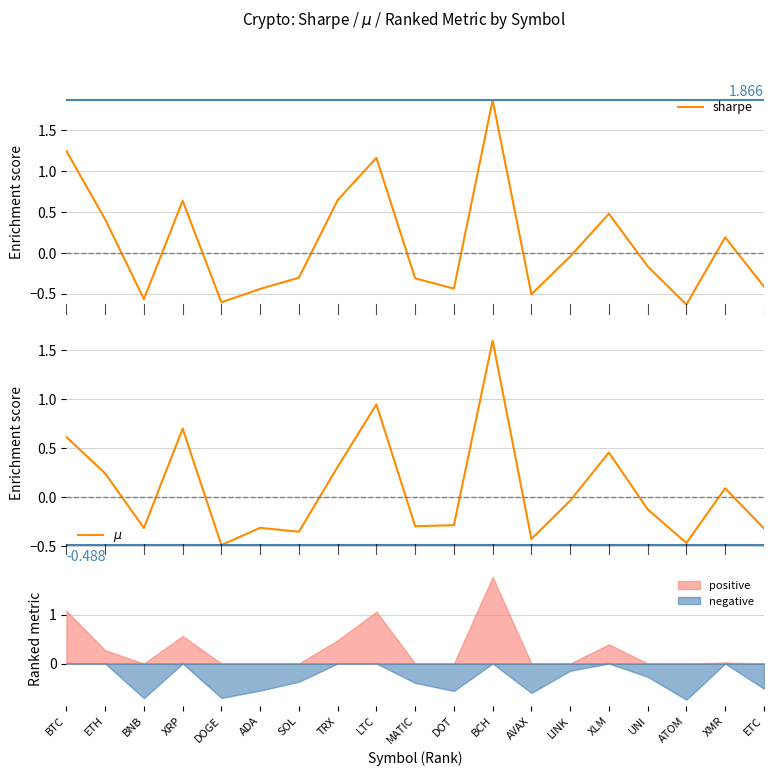

How many values in the $\mu$ series are below 0?

11